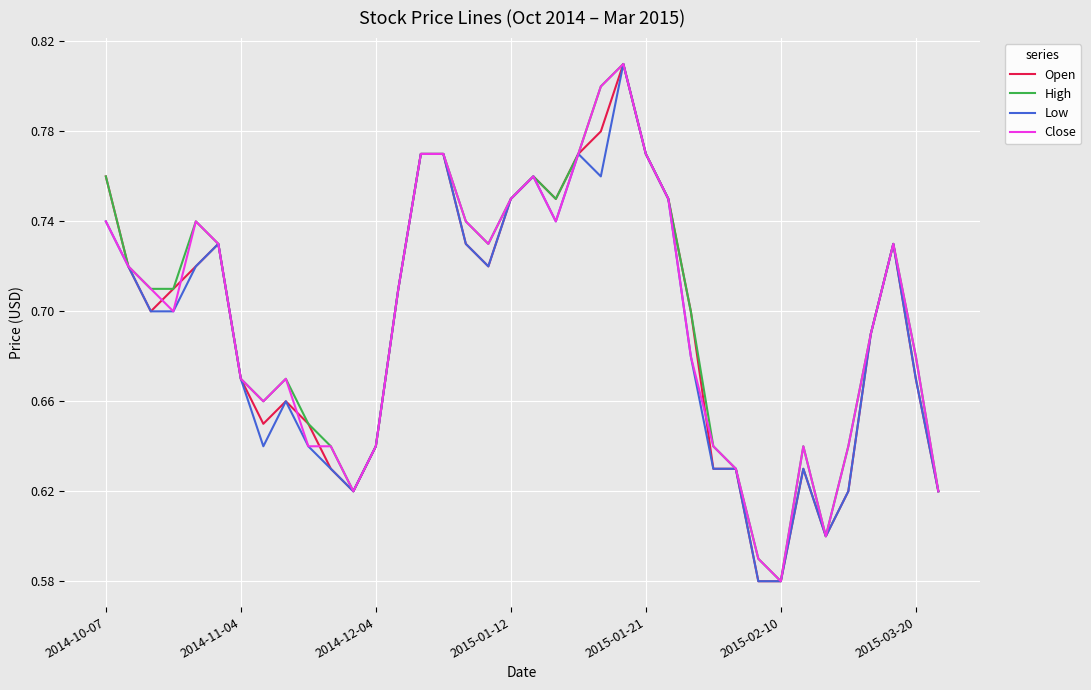

What are all the series names shown in the legend?

Open, High, Low, Close